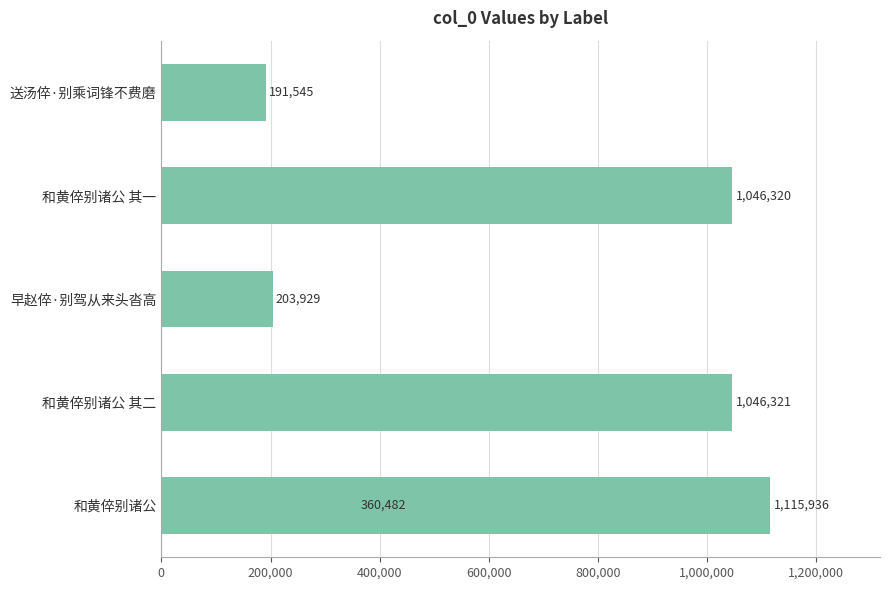

How many data points are above 1046320?

2